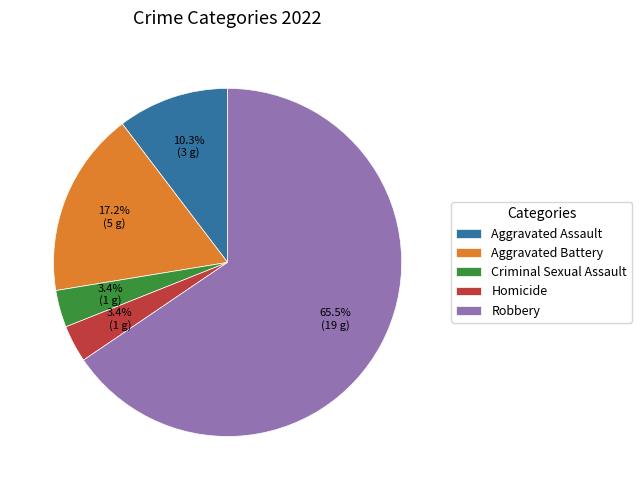

How many segments does this pie chart have?

5